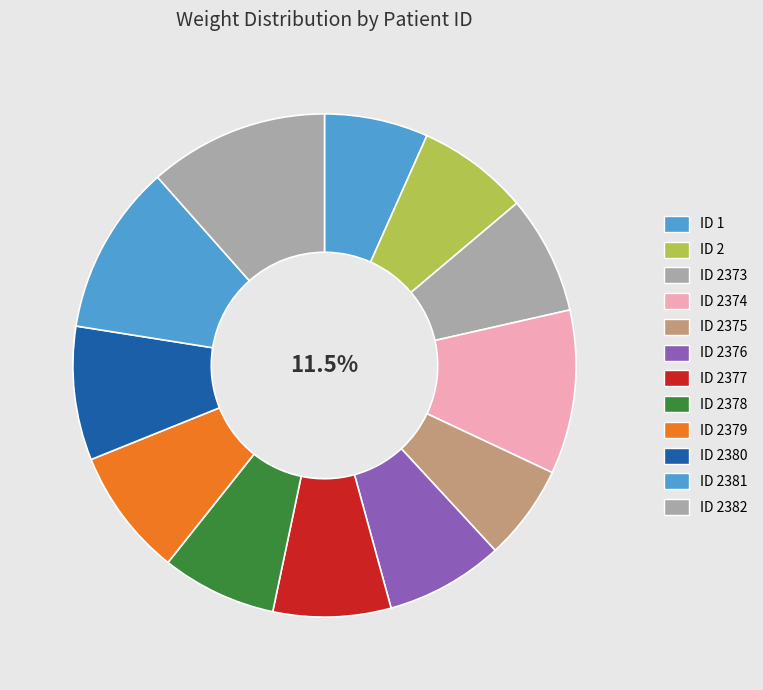

Count the number of slices in the pie.

12